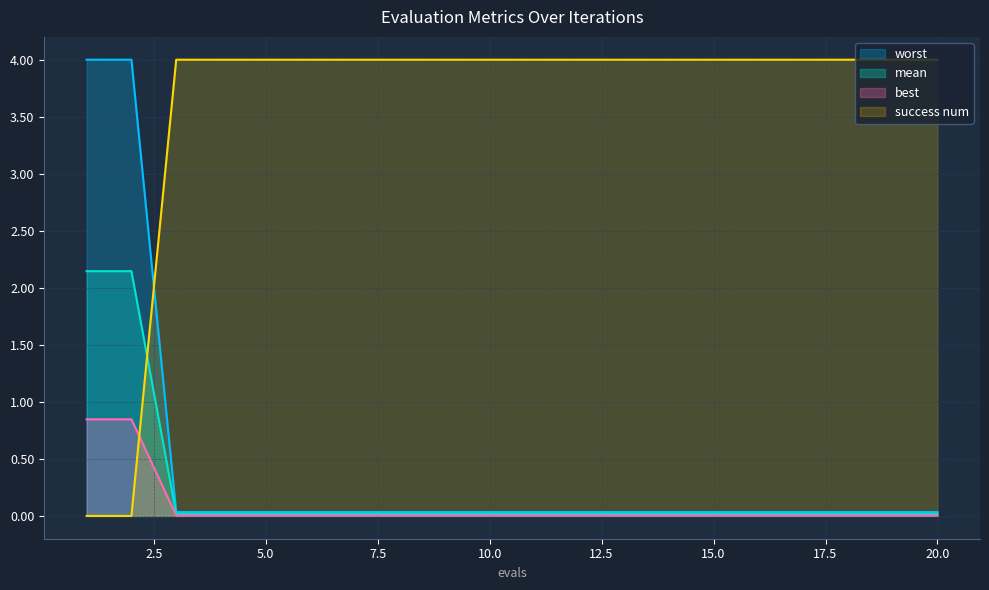

Which has a higher value, 6 or 19?

6